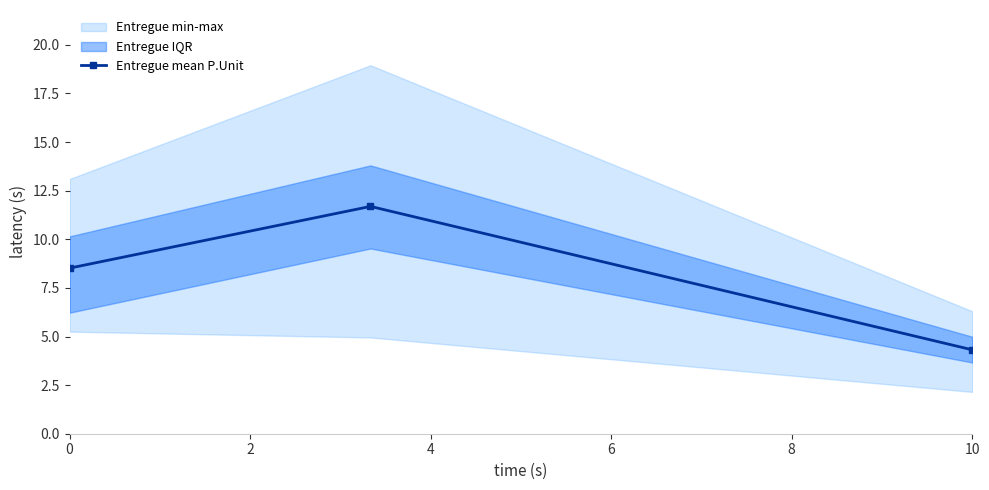

The value of Entregue mean P.Unit at 0 is 8.5. True or false?

True